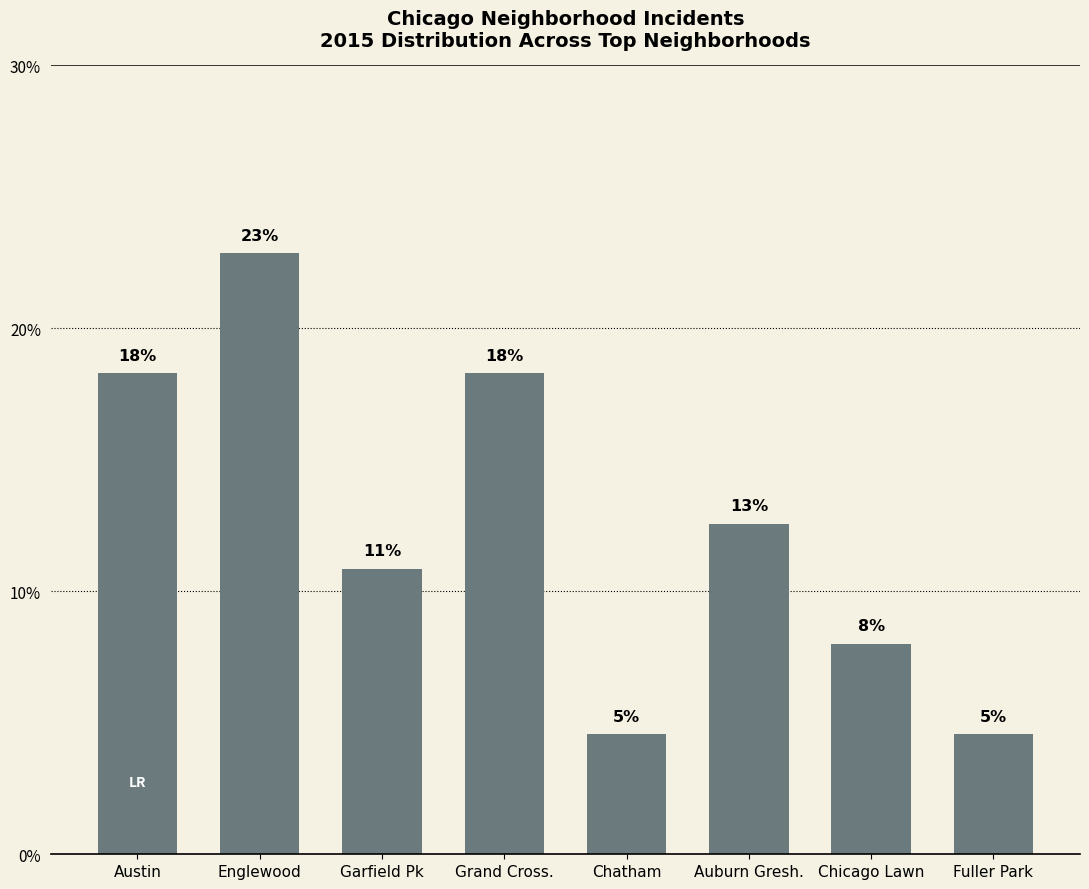

What value does the data have at Chatham?

4.6